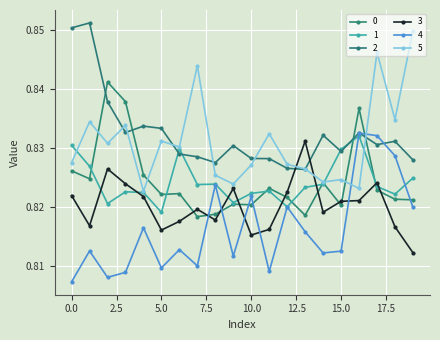

What are all the series names shown in the legend?

0, 1, 2, 3, 4, 5